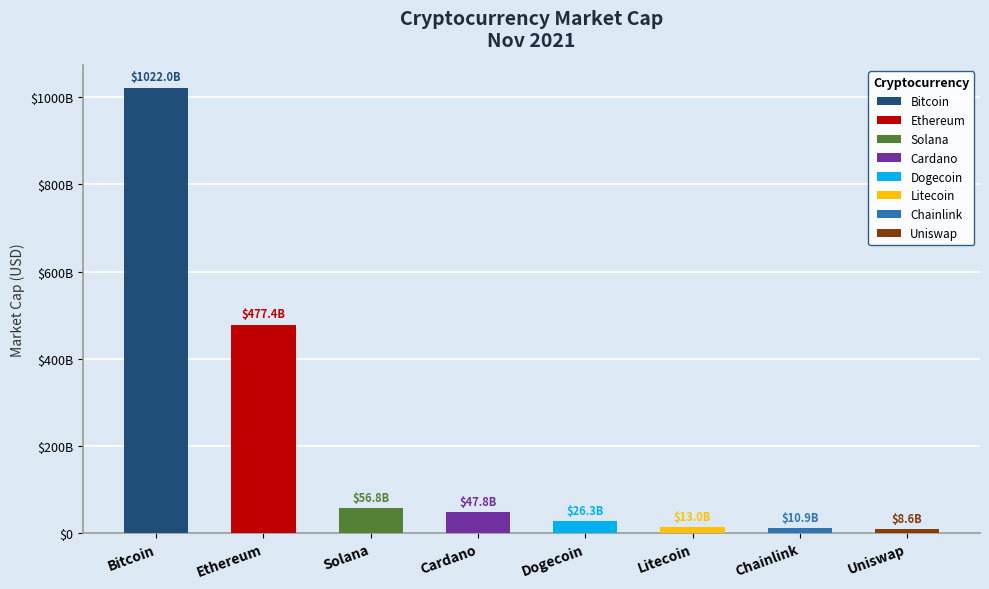

What is the change in value from Solana to Uniswap?

-48248315484